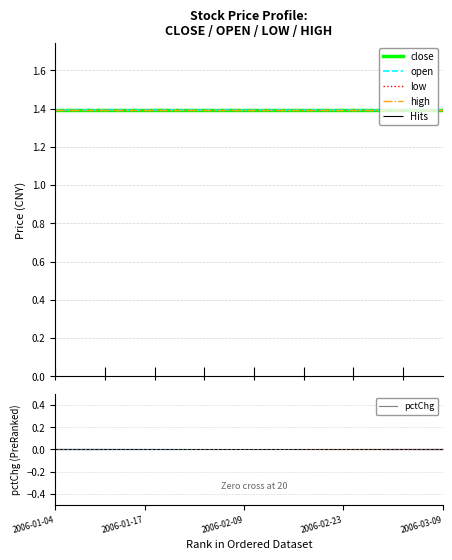

At which label does close reach its peak?

2006-01-04